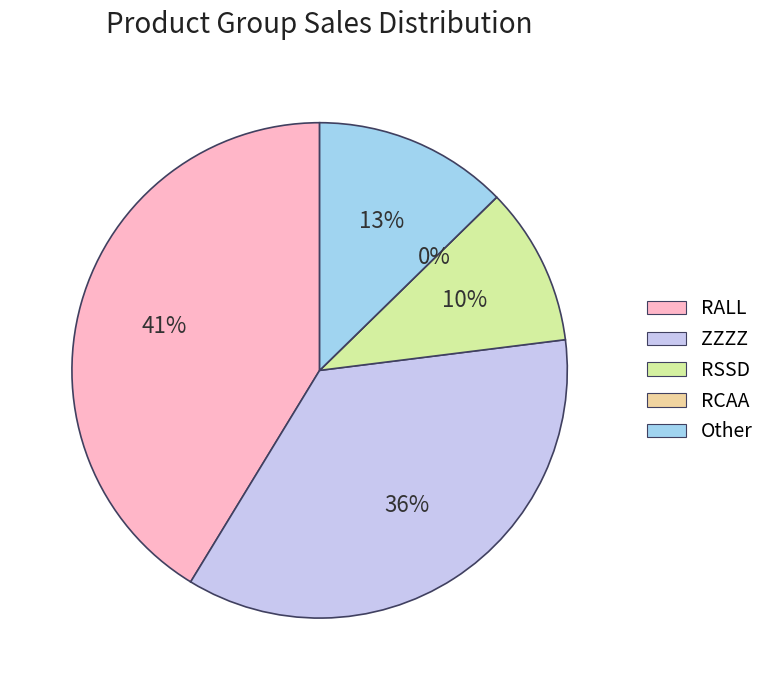

Which category has the smallest portion of the pie?

RCAA